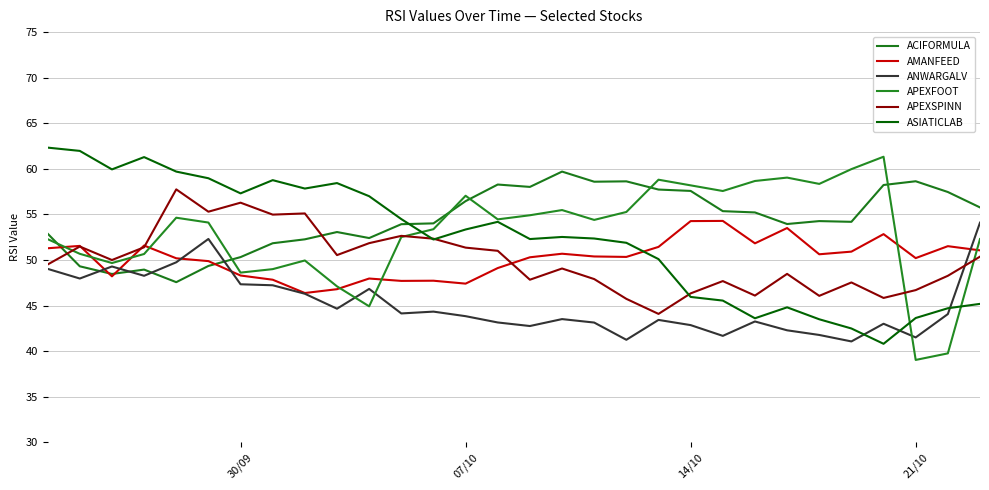

What is the value of the APEXFOOT point at the 28th from the left?

39.0